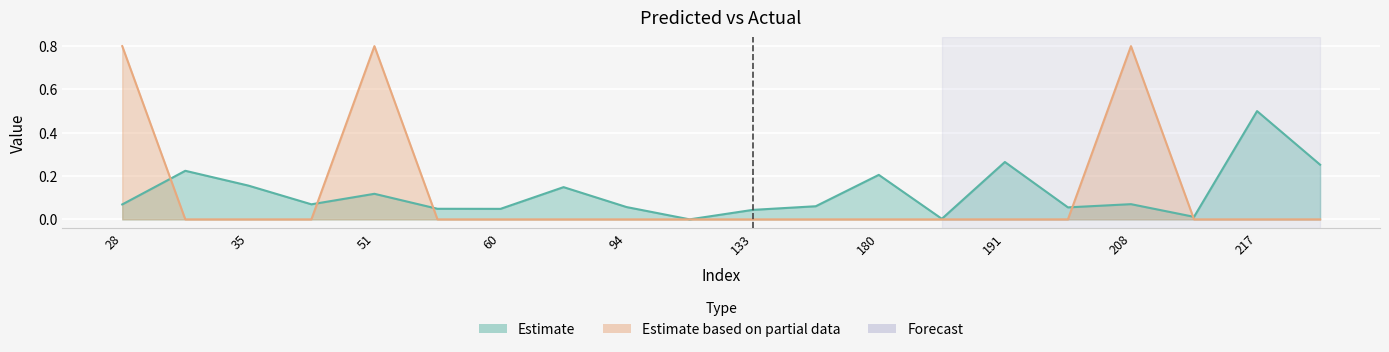

What is the difference between the second highest and second lowest values in the y_pred series?

0.3